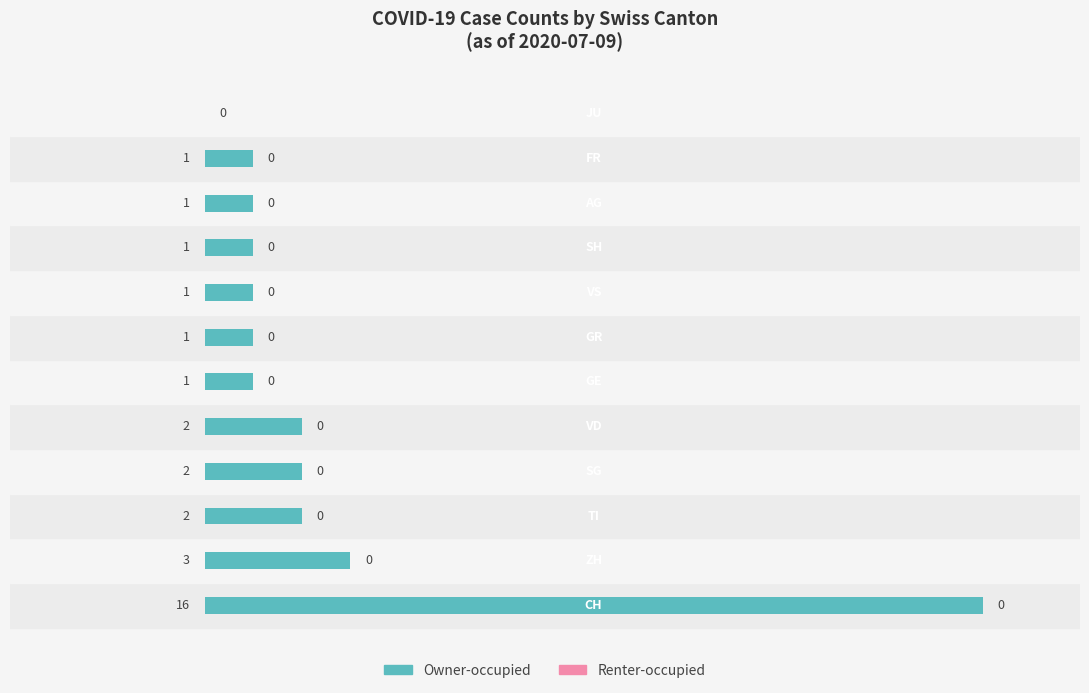

What is the maximum value shown in the chart?

16